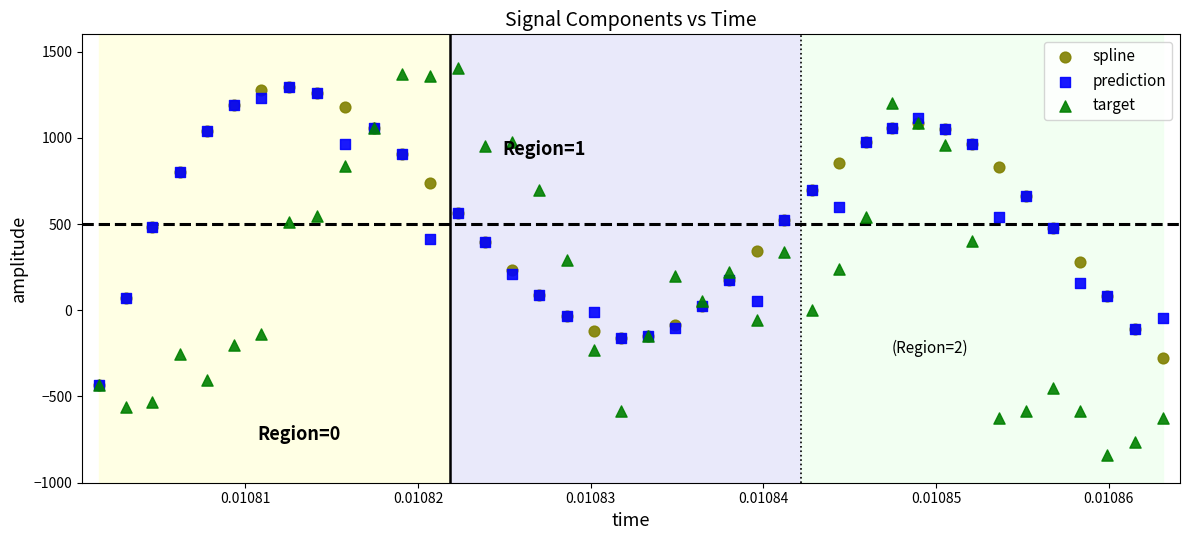

What are all the series names shown in the legend?

spline, prediction, target